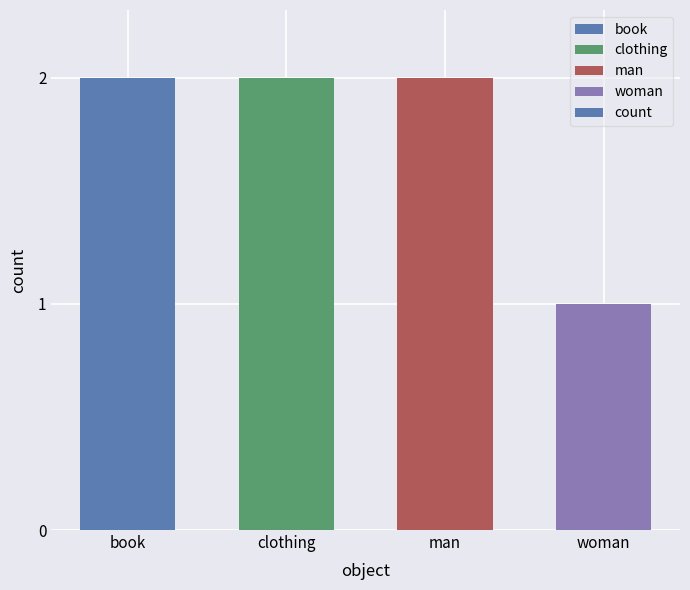

Is it true that the value at woman is 1?

True